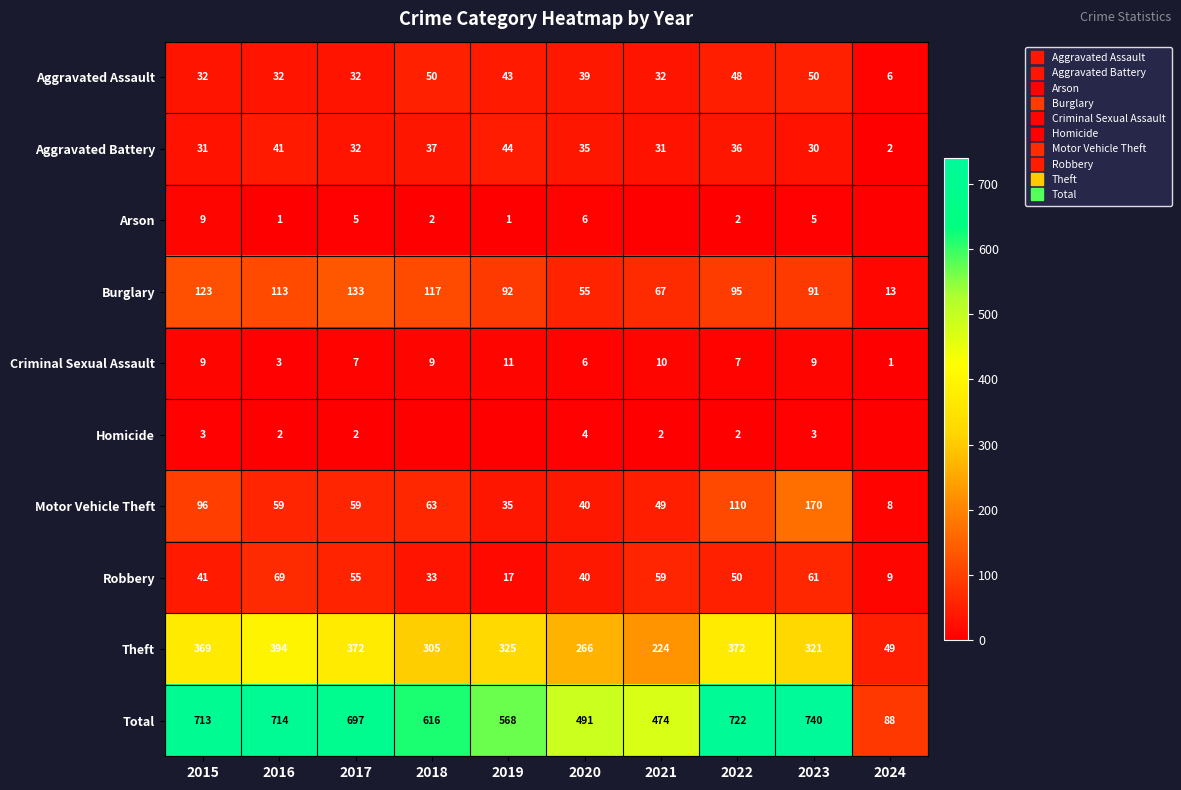

What is the maximum value for Theft?

394